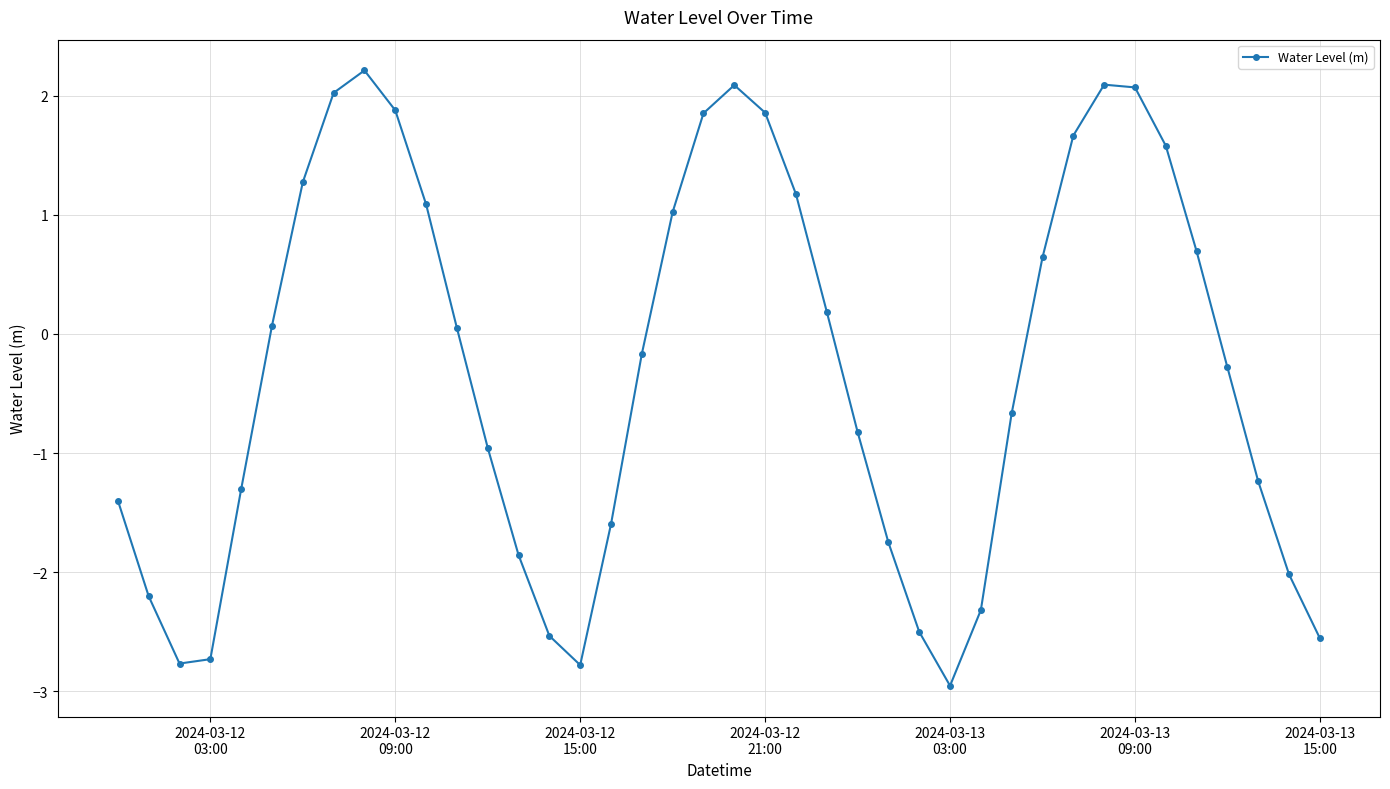

What is the maximum value shown in the chart?

2.2